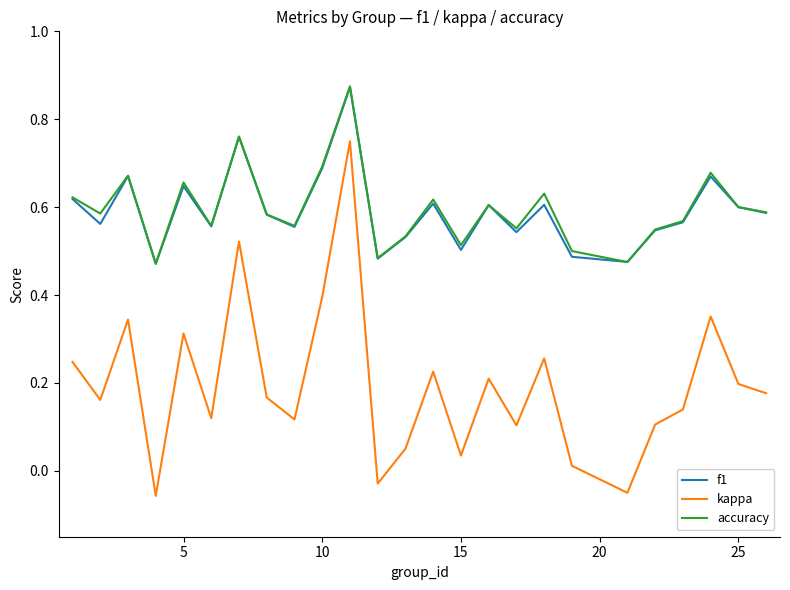

Which series has the largest range (max minus min)?

kappa